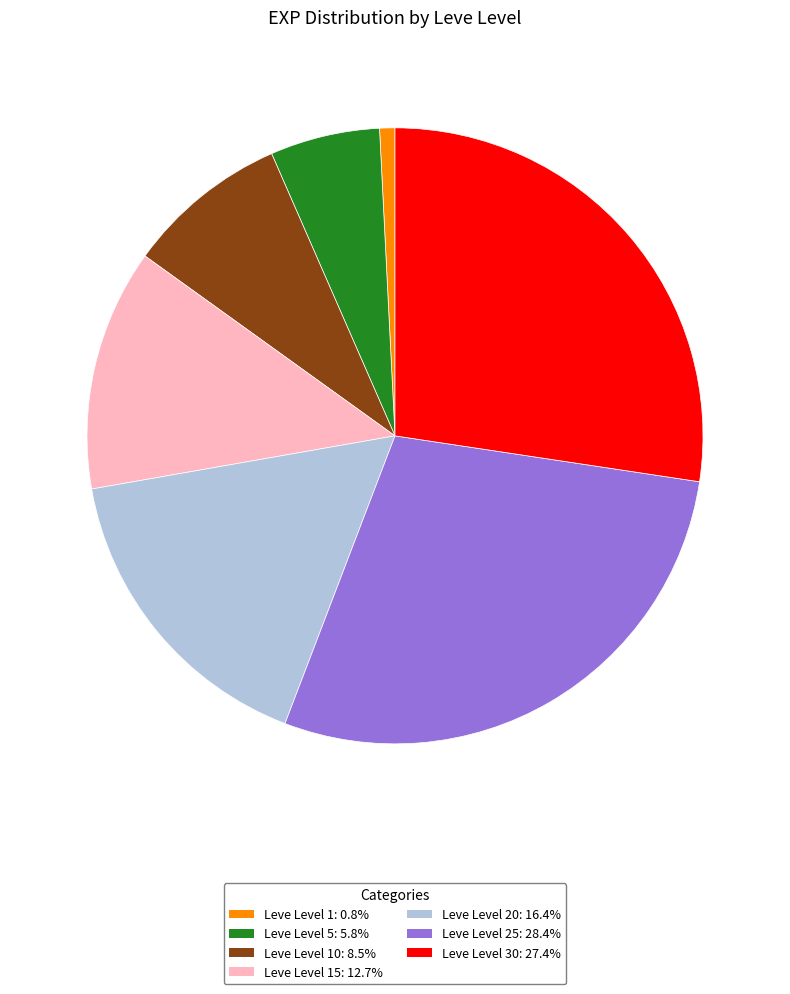

Is there any slice that represents more than half of the pie?

No